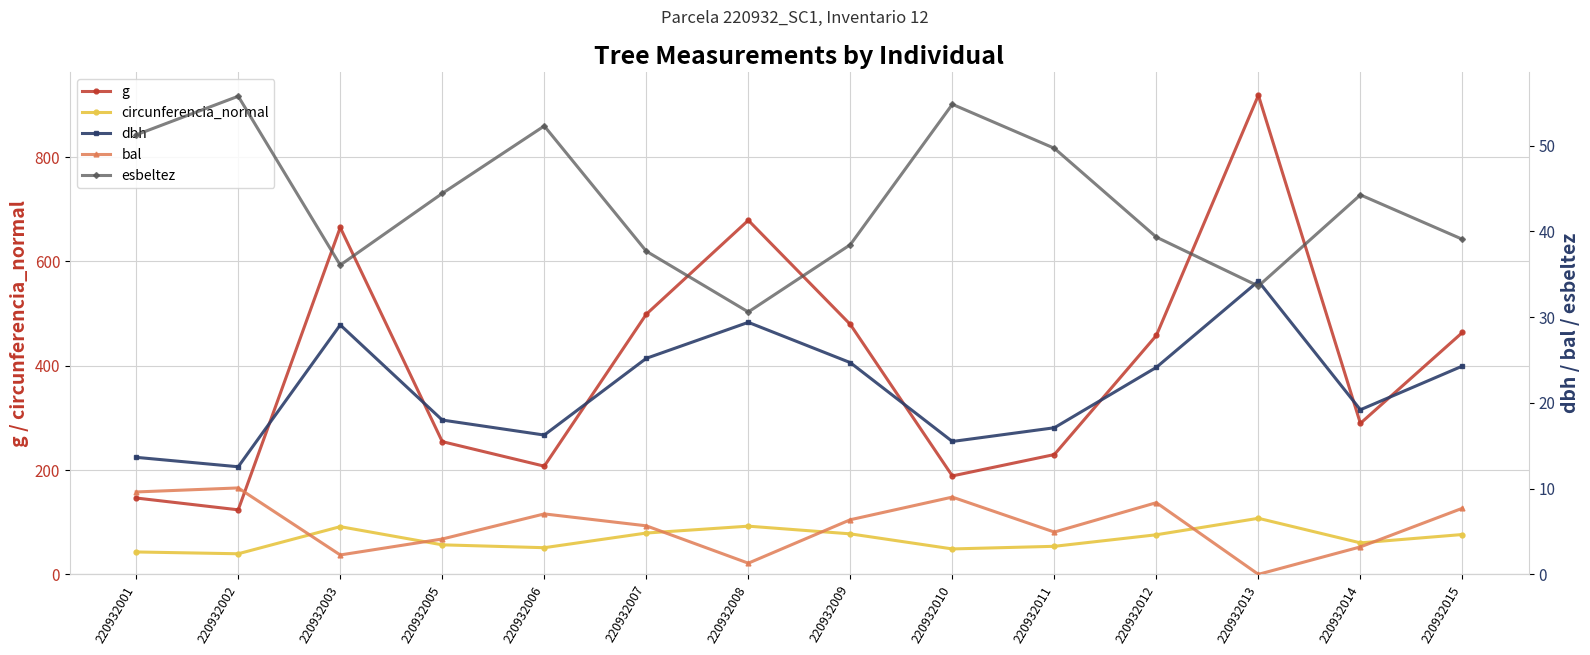

What is the value of the g point at the 12th from the left?

918.6